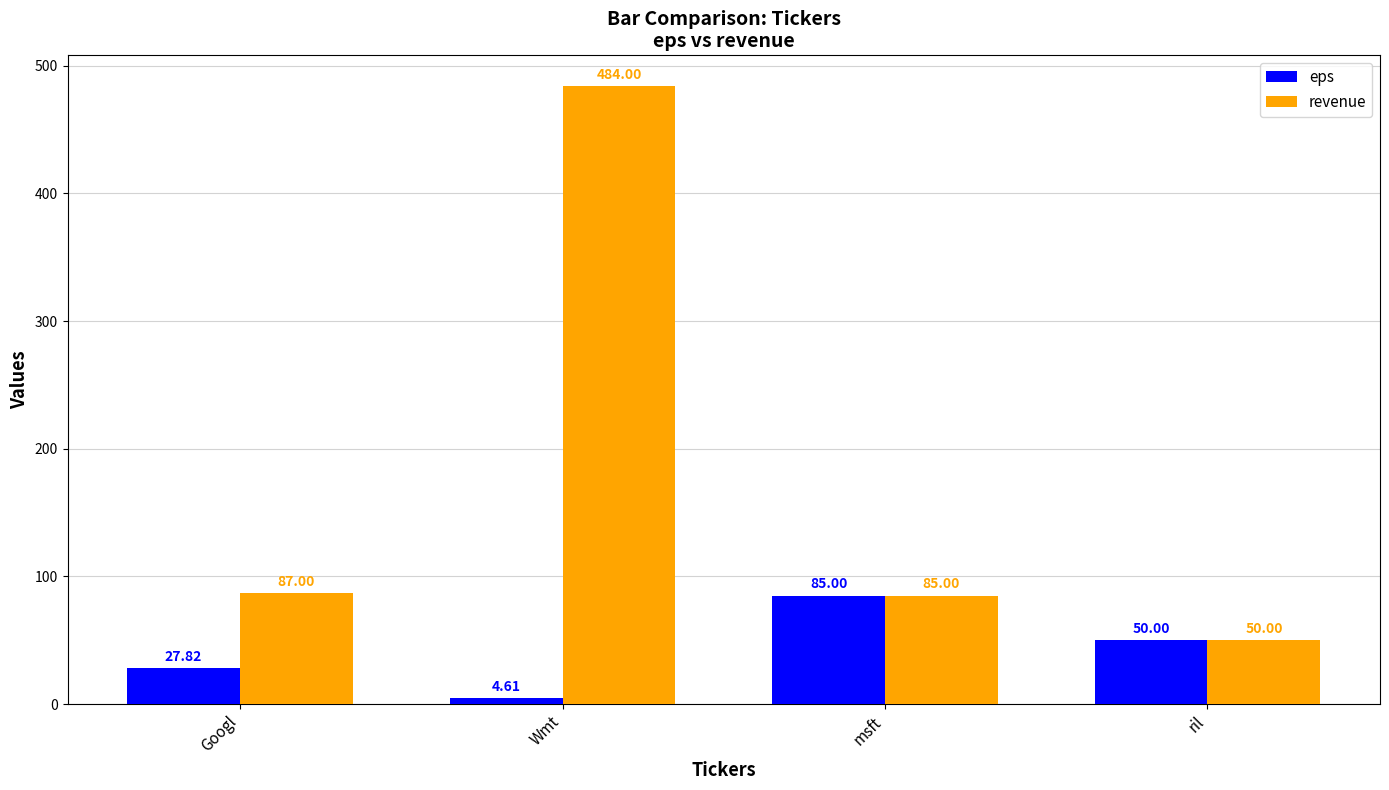

Is it true that eps equals 112.0 at msft?

False